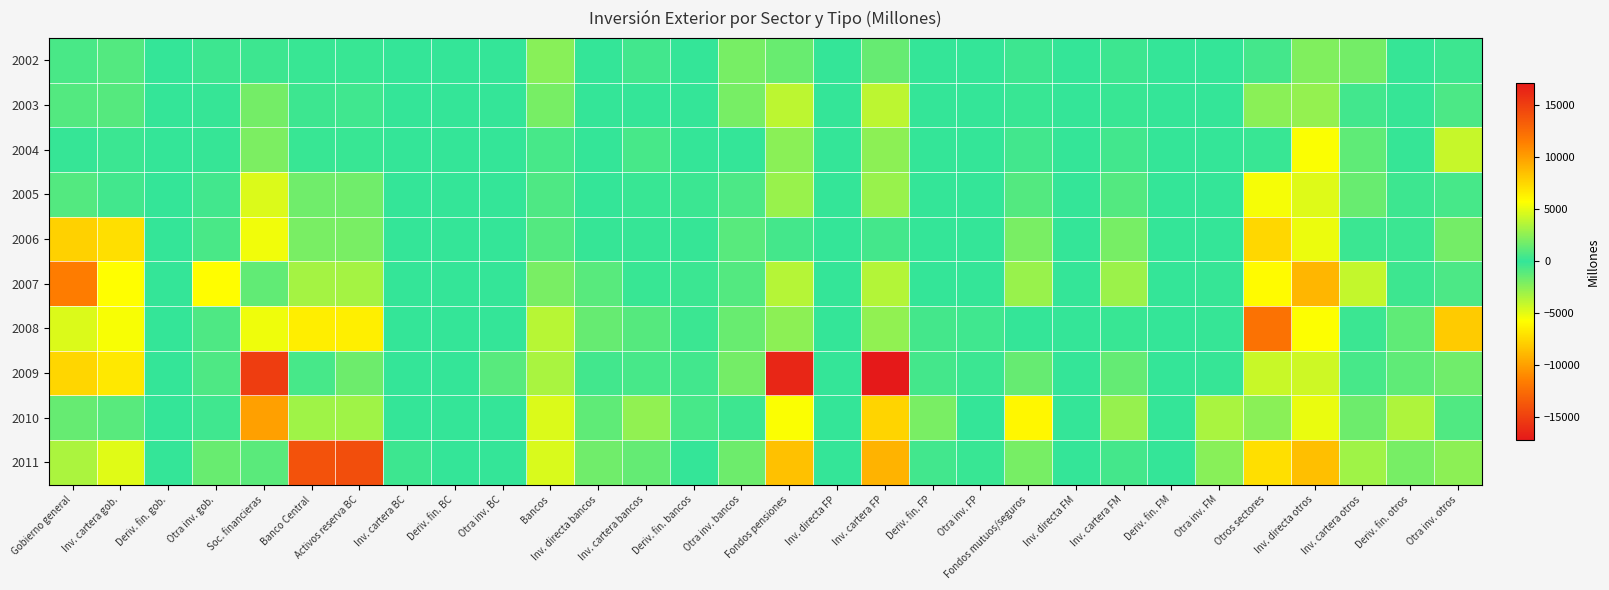

What is the maximum value shown in the chart?

12199